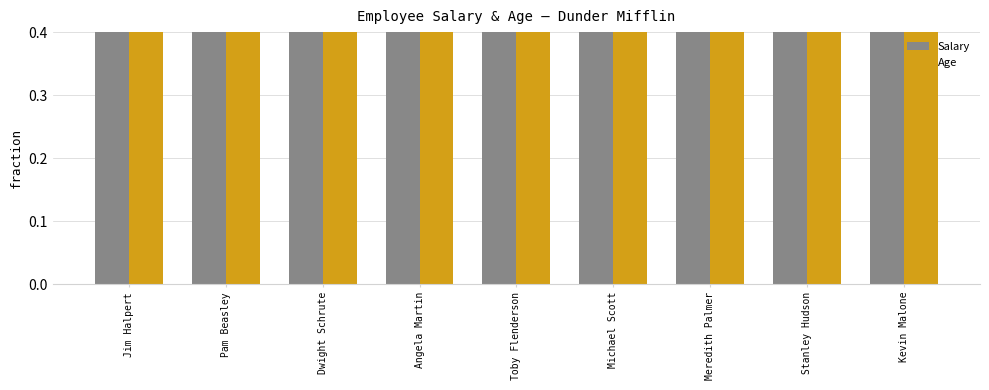

What is the sum of all Age values?

7.6